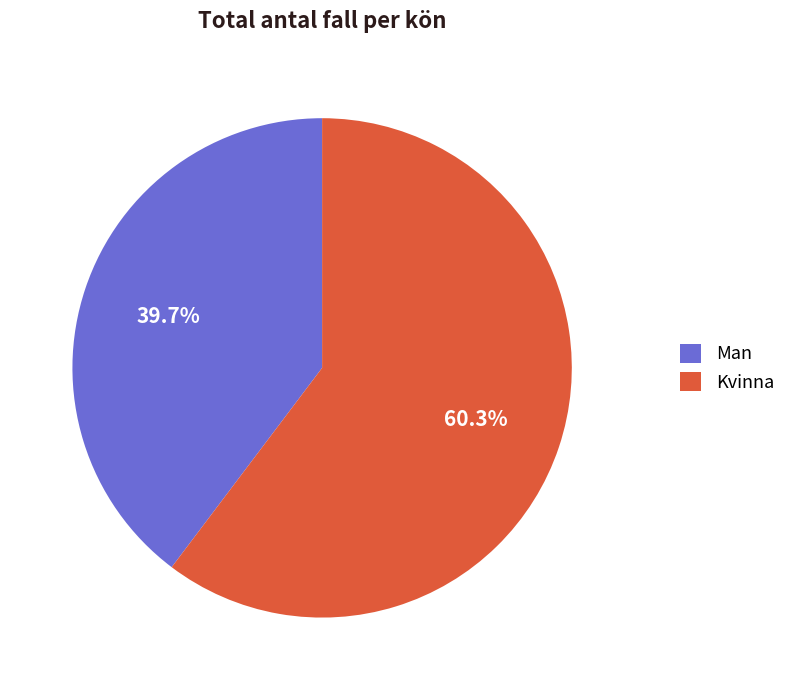

True or false: Man accounts for 40% of the total.

True